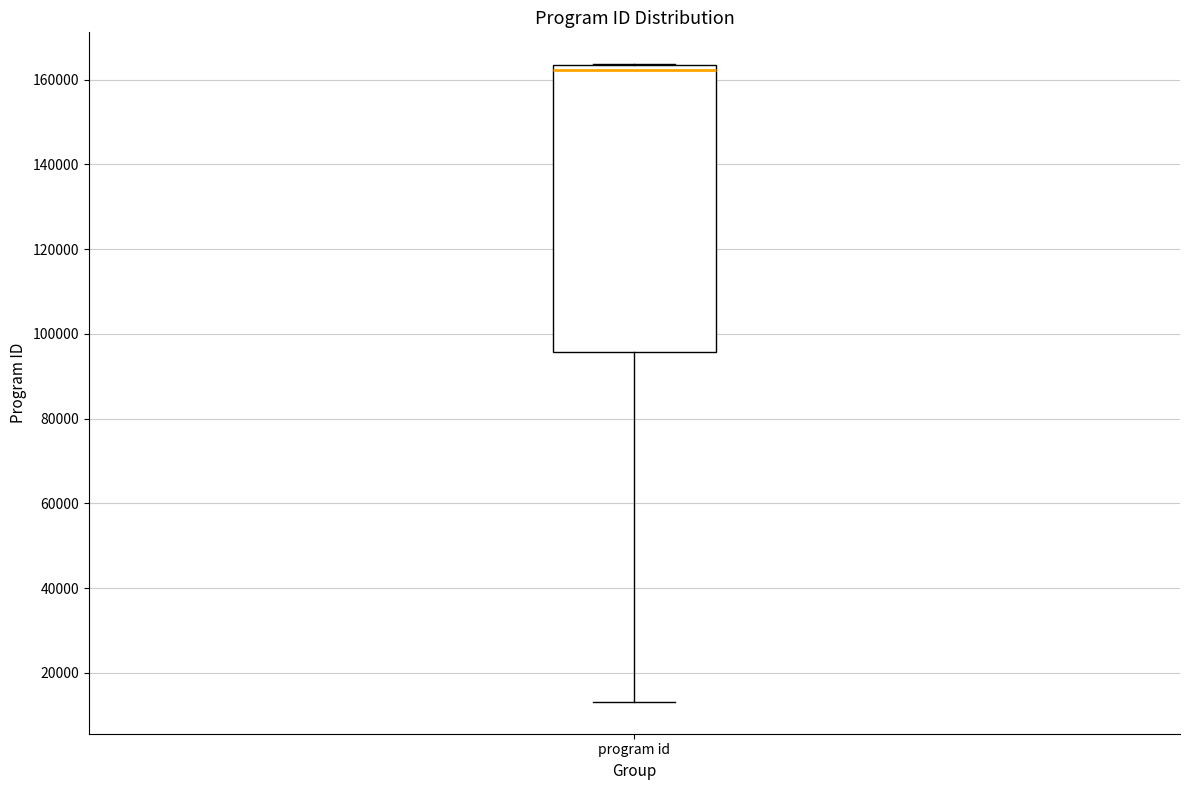

Where does the median line of the box for program id sit on the y-axis? The values are not printed on the chart, so give them approximately, as read against the axis.

162000